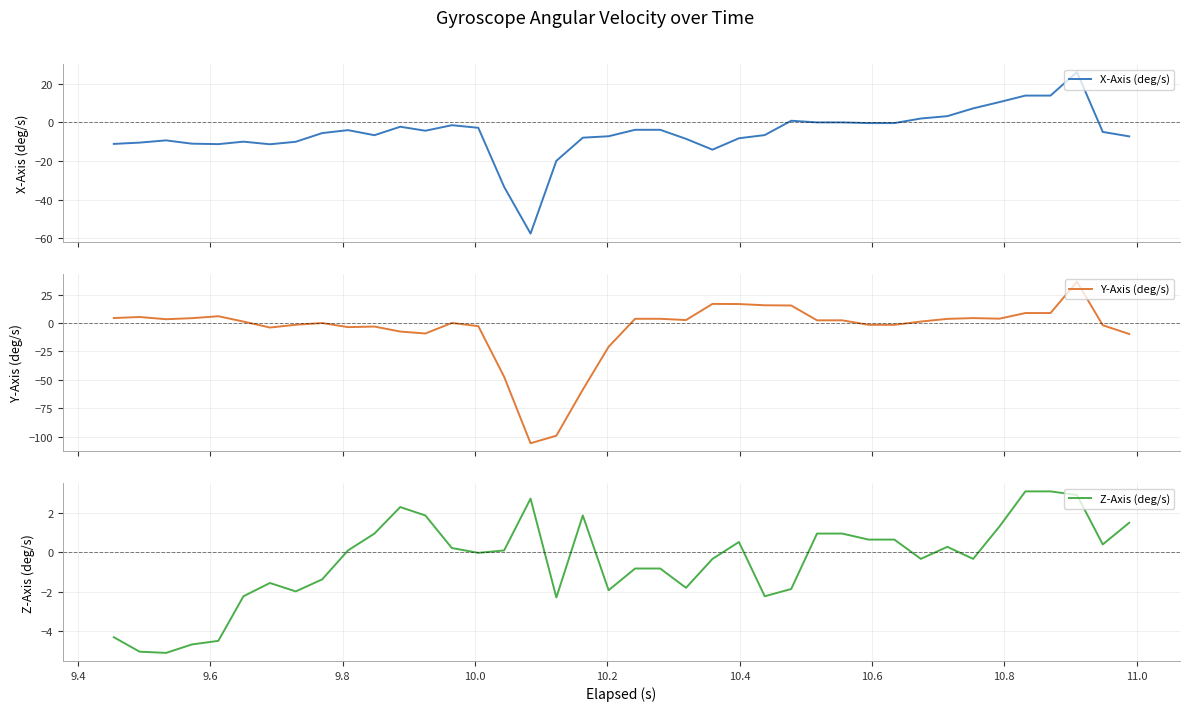

Reading left to right, what are all the values shown in this chart?

X-Axis (deg/s): -11.1	-10.4	-9.3	-11.0	-11.2	-9.9	-11.3	-10.0	-5.5	-4.0	-6.6	-2.2	-4.3	-1.4	-2.8	-33.4	-57.6	-19.9	-7.9	-7.1	-3.8	-3.8	-8.5	-14.1	-8.2	-6.5	0.9	0.1	0.1	-0.3	-0.3	2.1	3.3	7.3	10.6	14.0	14.0	26.2	-4.9	-7.2
Y-Axis (deg/s): 4.4	5.3	3.4	4.3	6.0	1.3	-4.0	-1.5	0.0	-3.6	-3.1	-7.5	-9.2	0.1	-2.7	-47.3	-105.8	-99.1	-58.6	-20.9	3.7	3.7	2.6	16.8	16.7	15.6	15.4	2.4	2.4	-1.6	-1.6	1.3	3.7	4.3	3.8	8.8	8.8	36.3	-1.9	-9.6
Z-Axis (deg/s): -4.3	-5.0	-5.1	-4.7	-4.5	-2.2	-1.6	-2.0	-1.4	0.1	0.9	2.3	1.9	0.2	-0.0	0.1	2.7	-2.3	1.9	-1.9	-0.8	-0.8	-1.8	-0.3	0.5	-2.2	-1.9	0.9	0.9	0.6	0.6	-0.3	0.3	-0.3	1.3	3.1	3.1	2.9	0.4	1.5